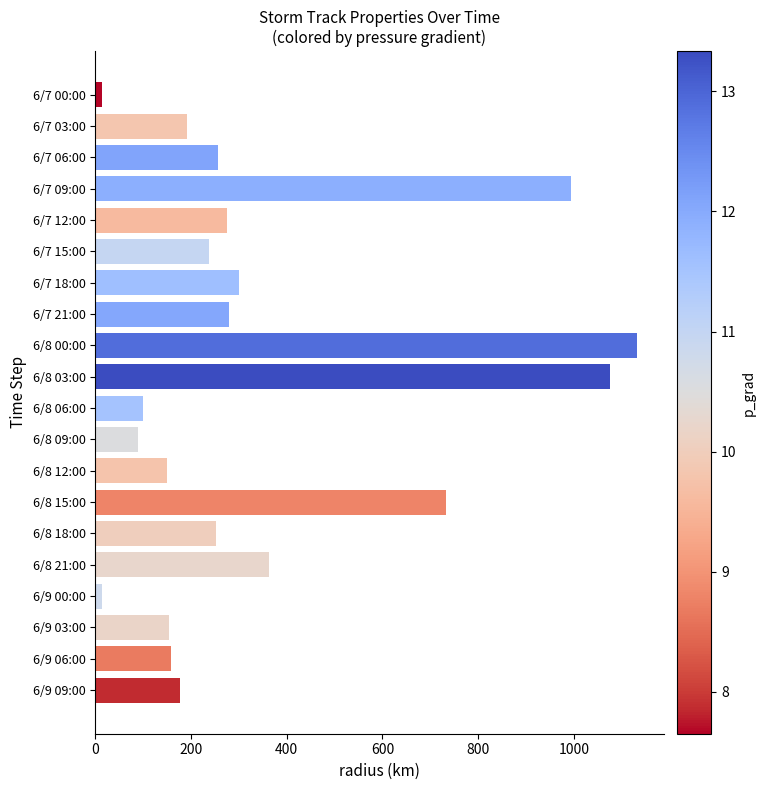

What is the value of the 7th bar from the top?

301.2